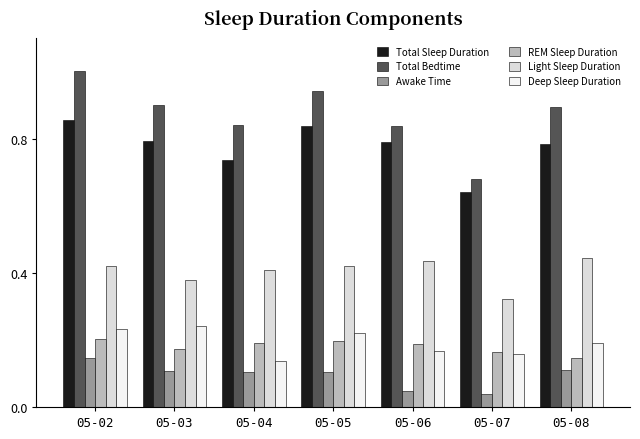

True or false: Total Sleep Duration has a value of 1.2 at 05-02.

False